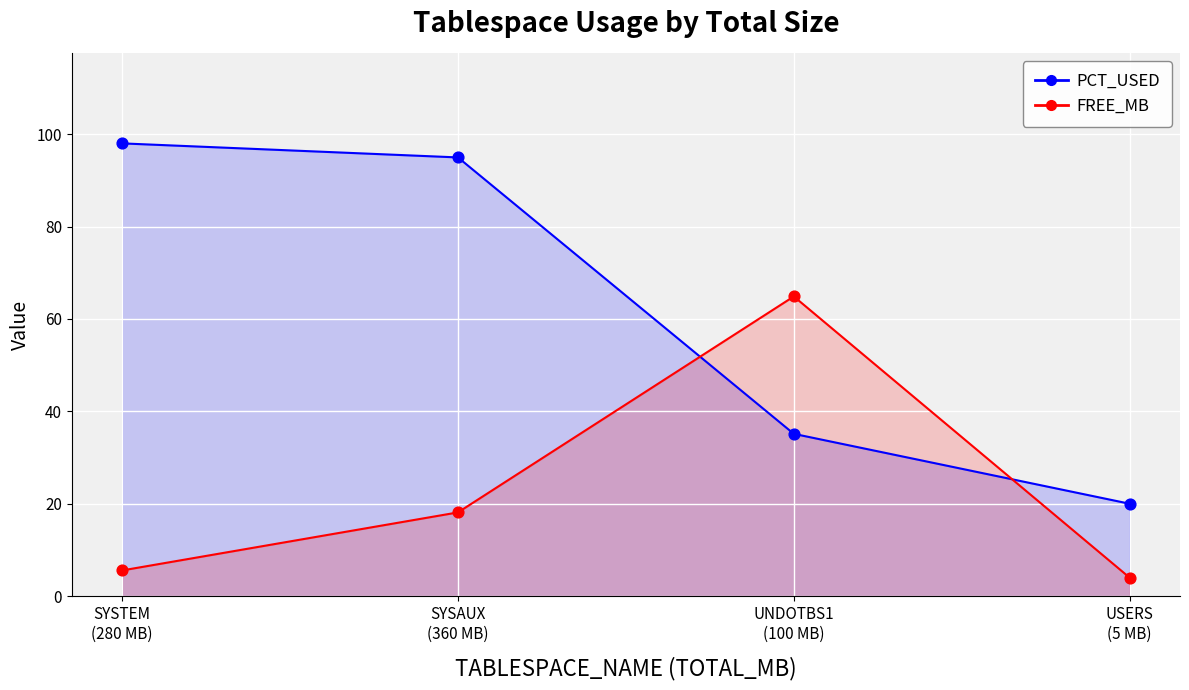

What are all the series names shown in the legend?

PCT_USED, FREE_MB